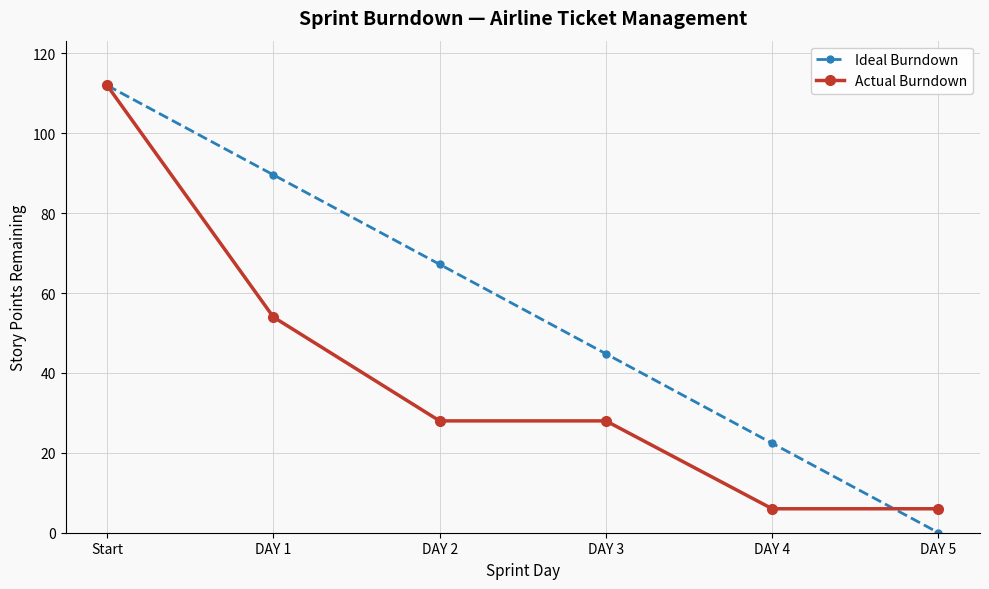

Reading left to right, what are all the values shown in this chart?

Ideal Burndown: 112.0	89.6	67.2	44.8	22.4	0.0
Actual Burndown: 112.0	54.0	28.0	28.0	6.0	6.0